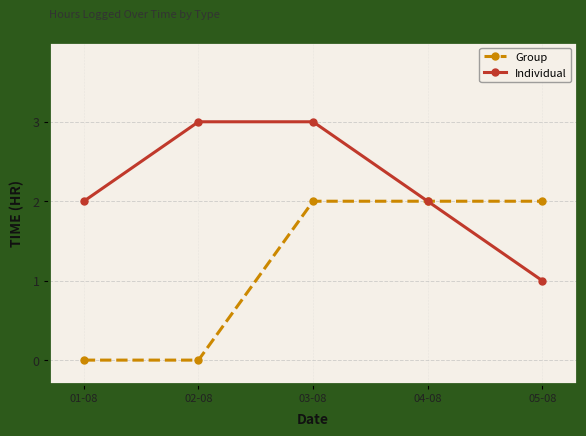

True or false: Group has a value of 2 at 03-08.

True